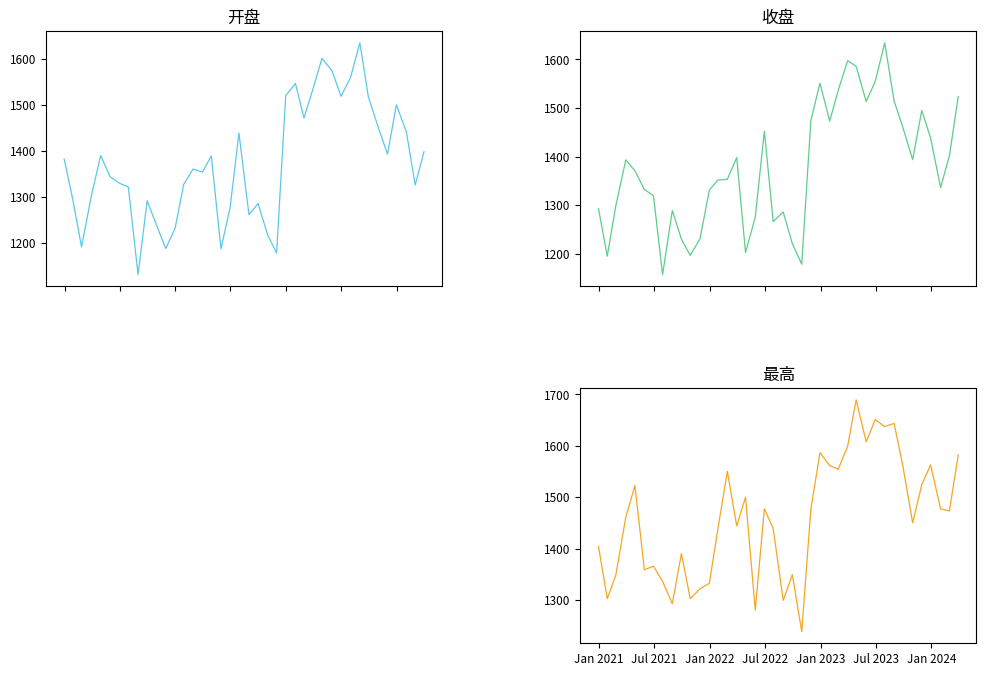

Reading right to left, list all the values displayed in this chart.

开盘: 1398.3	1326.0	1441.4	1500.0	1393.0	1450.3	1516.9	1634.3	1558.5	1518.3	1574.4	1600.6	1537.3	1471.2	1546.2	1520.2	1178.6	1218.7	1285.9	1261.7	1438.8	1277.5	1187.7	1389.1	1354.1	1360.7	1327.1	1232.3	1188.3	1242.1	1292.1	1131.6	1321.7	1330.2	1344.3	1390.0	1304.7	1191.8	1291.9	1382.2
收盘: 1523.6	1402.1	1336.2	1438.4	1495.3	1393.7	1461.6	1514.4	1634.2	1555.2	1513.5	1585.8	1597.7	1536.4	1473.0	1551.3	1474.6	1178.6	1220.9	1286.0	1266.2	1452.3	1275.5	1202.6	1398.2	1353.2	1351.9	1331.4	1230.5	1196.8	1230.0	1289.0	1156.9	1319.5	1332.5	1370.9	1393.4	1298.6	1195.1	1292.9
最高: 1582.6	1473.2	1477.6	1563.0	1524.2	1450.3	1563.1	1643.5	1637.6	1651.0	1607.8	1689.5	1599.4	1554.5	1561.5	1586.8	1476.8	1238.4	1349.4	1299.4	1439.2	1477.5	1280.3	1500.0	1444.3	1550.4	1438.2	1332.5	1321.8	1302.6	1390.4	1292.8	1336.4	1365.8	1359.0	1522.8	1461.3	1348.2	1302.7	1404.2